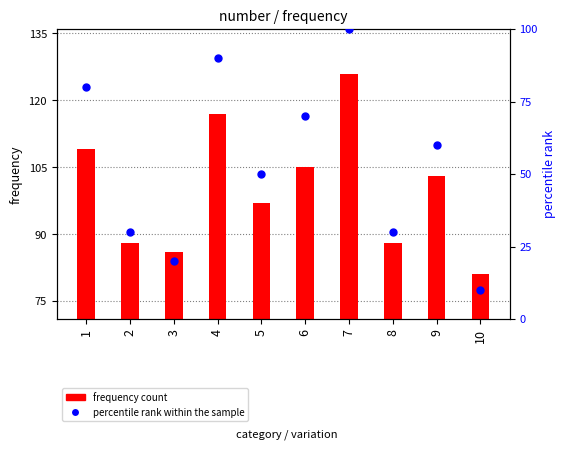

Which series has the largest total across all categories?

frequency count